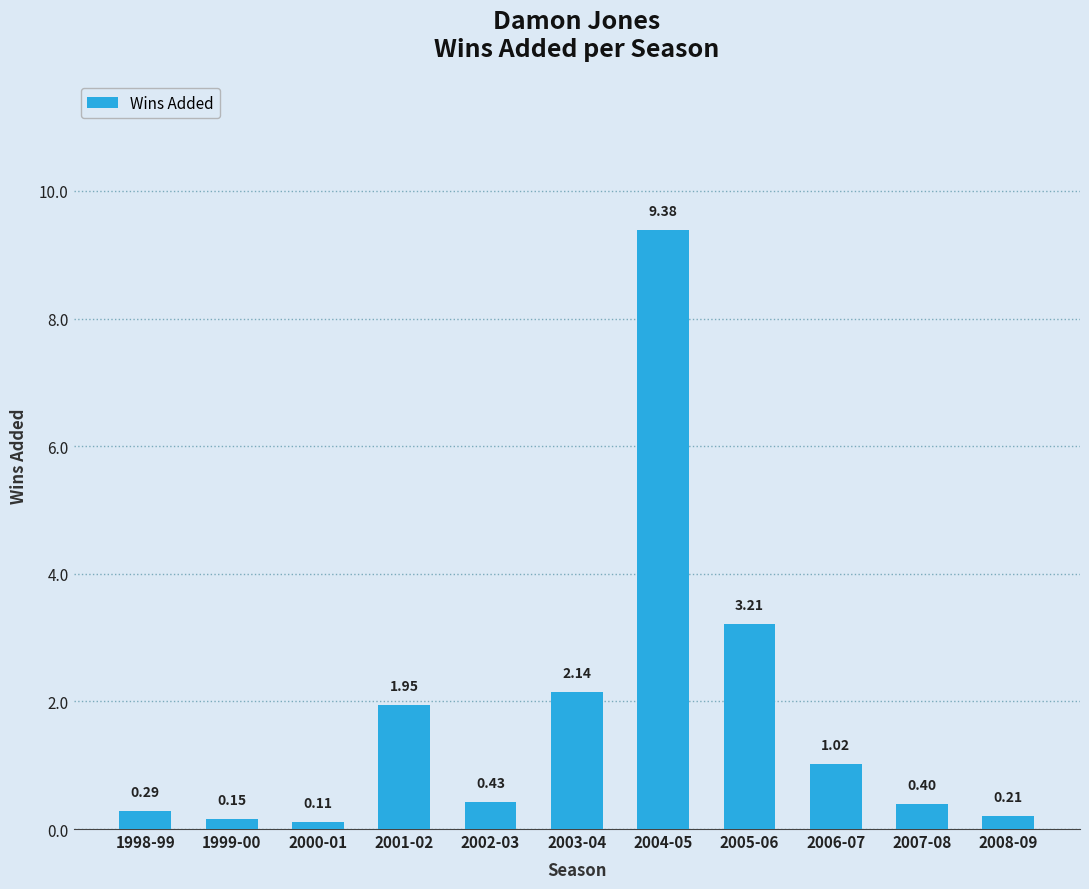

True or false: the data shows 2.1 at 2005-06.

False